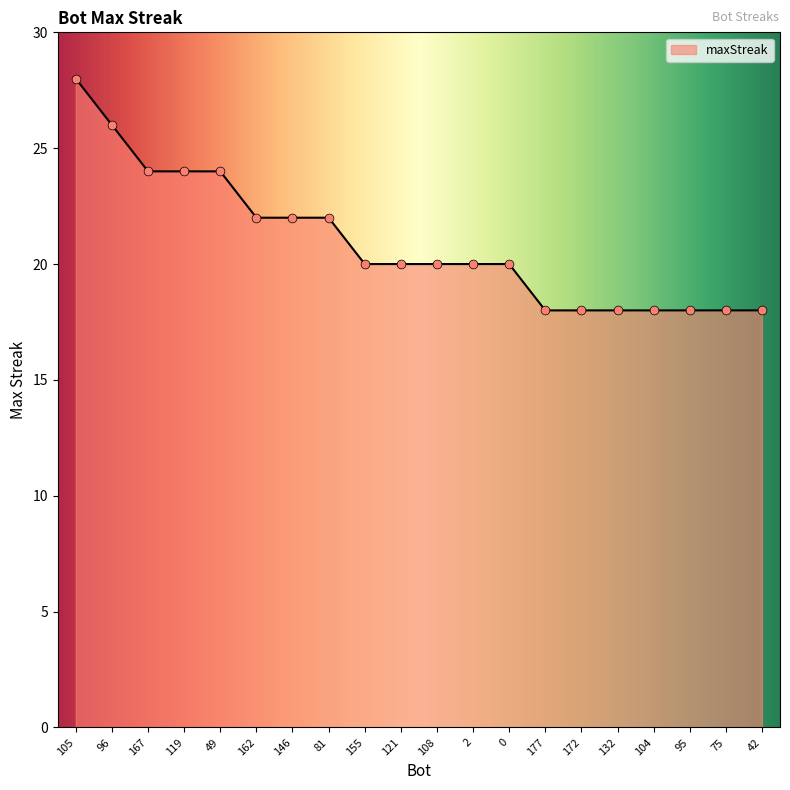

Between 119 and 121, which is larger?

119